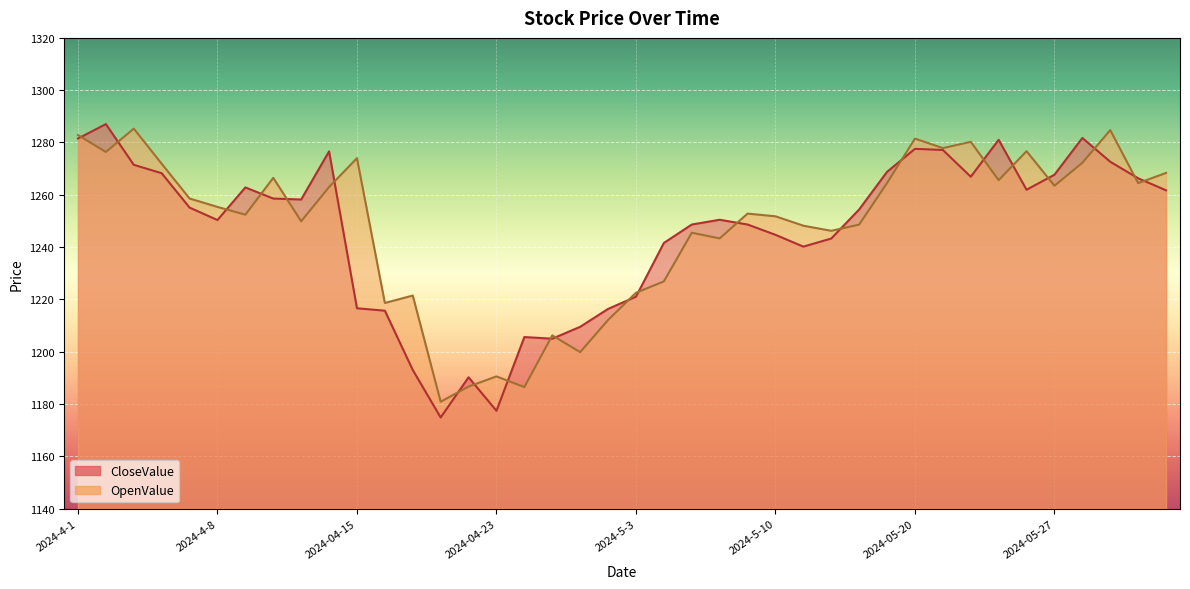

How many data points in OpenValue are above 1255?

20